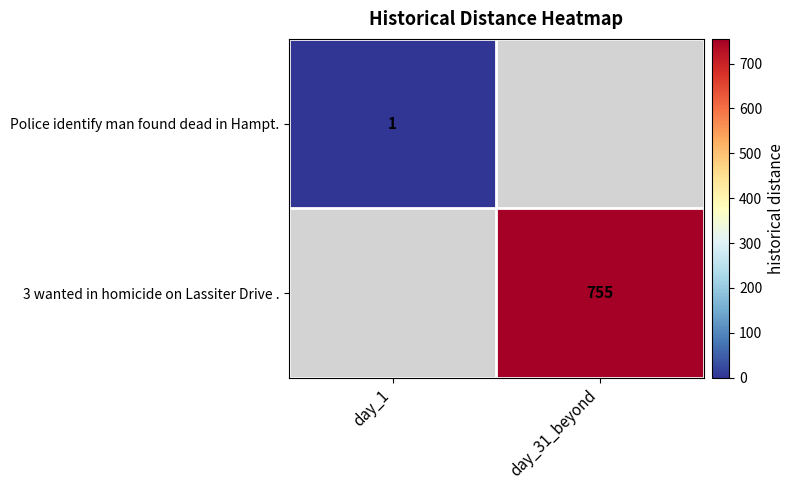

Is the value of 3 wanted in homicide on Lassiter Drive . at day_31_beyond greater than the value of Police identify man found dead in Hampt. at day_1?

Yes